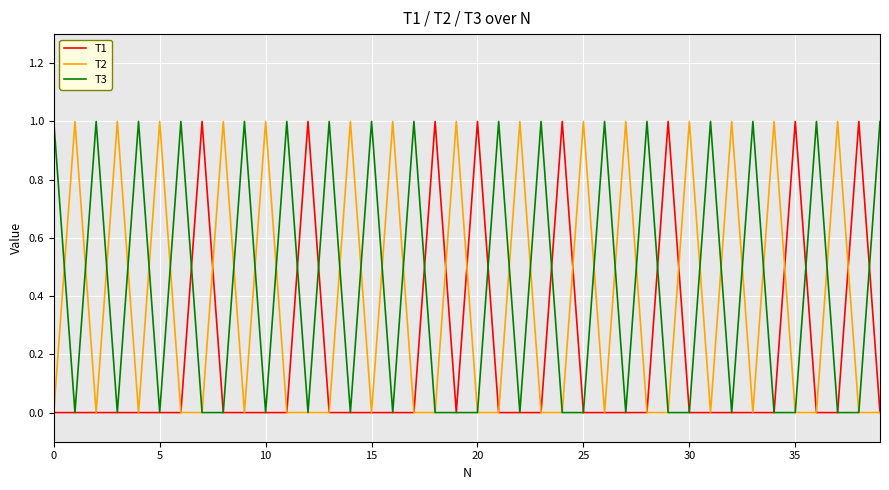

List the series in order of their overall mean, lowest first.

T1, T2, T3